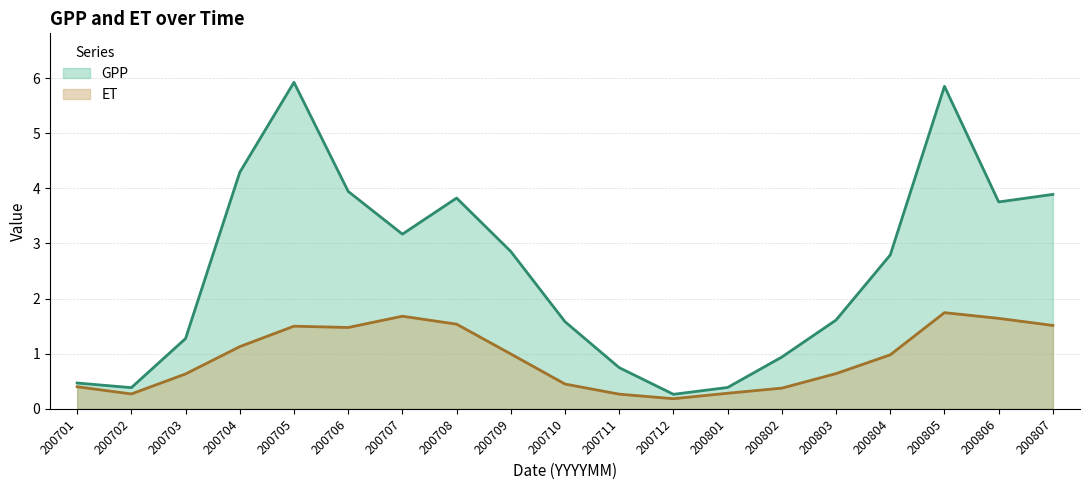

At how many categories does at least one series exceed 2?

10